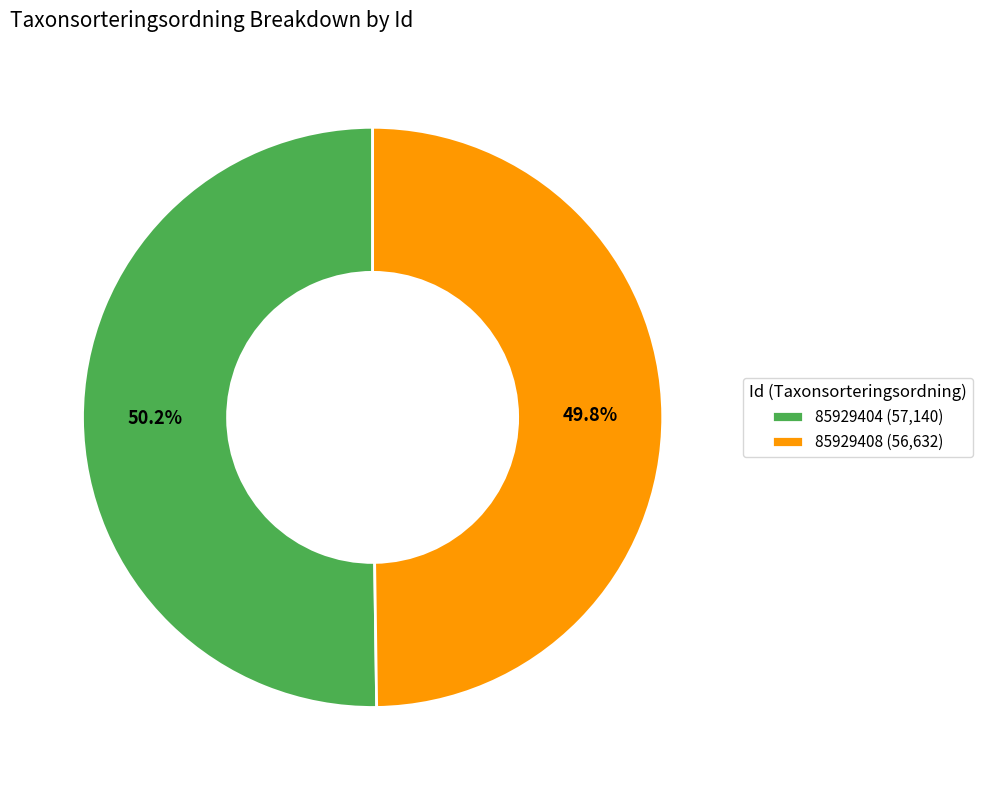

To the nearest percent, what portion does 85929404 represent?

50%